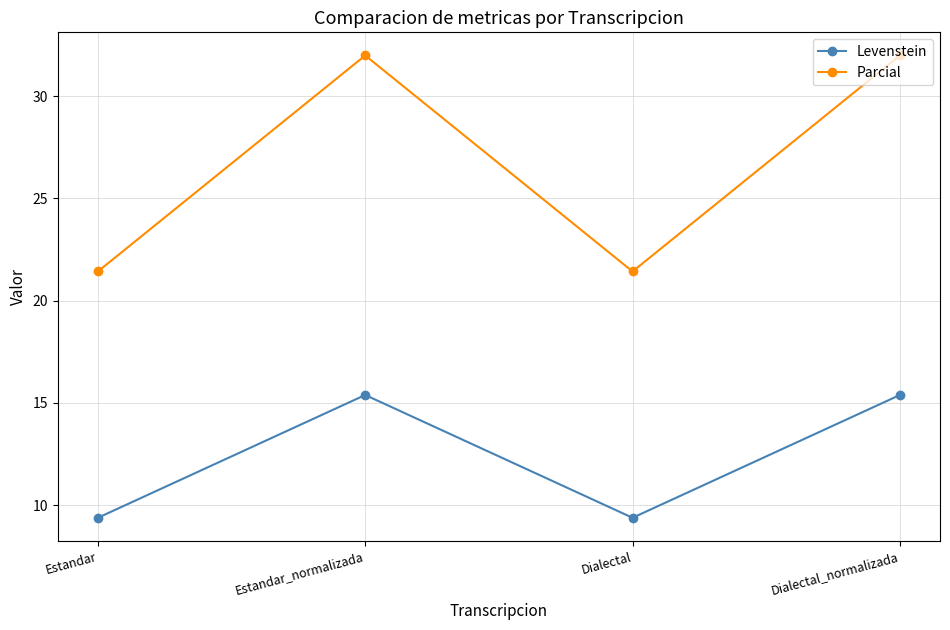

Which series has the largest total across all categories?

Parcial